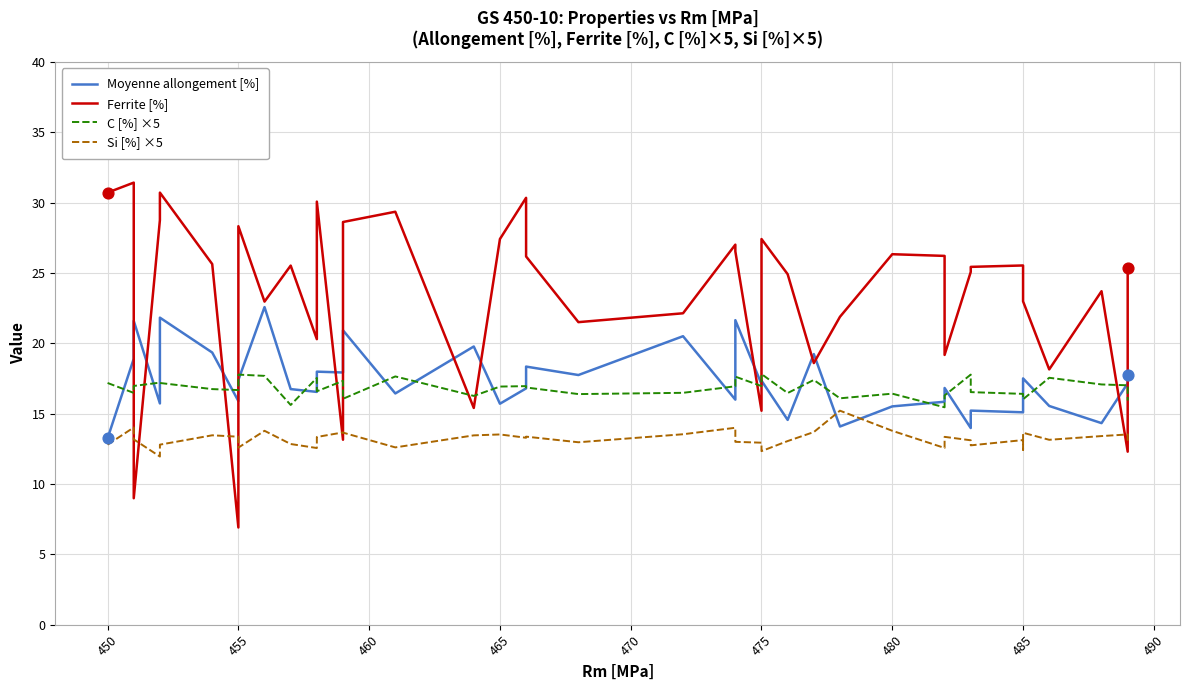

Which series has the largest Y range (max minus min)?

Ferrite [%]